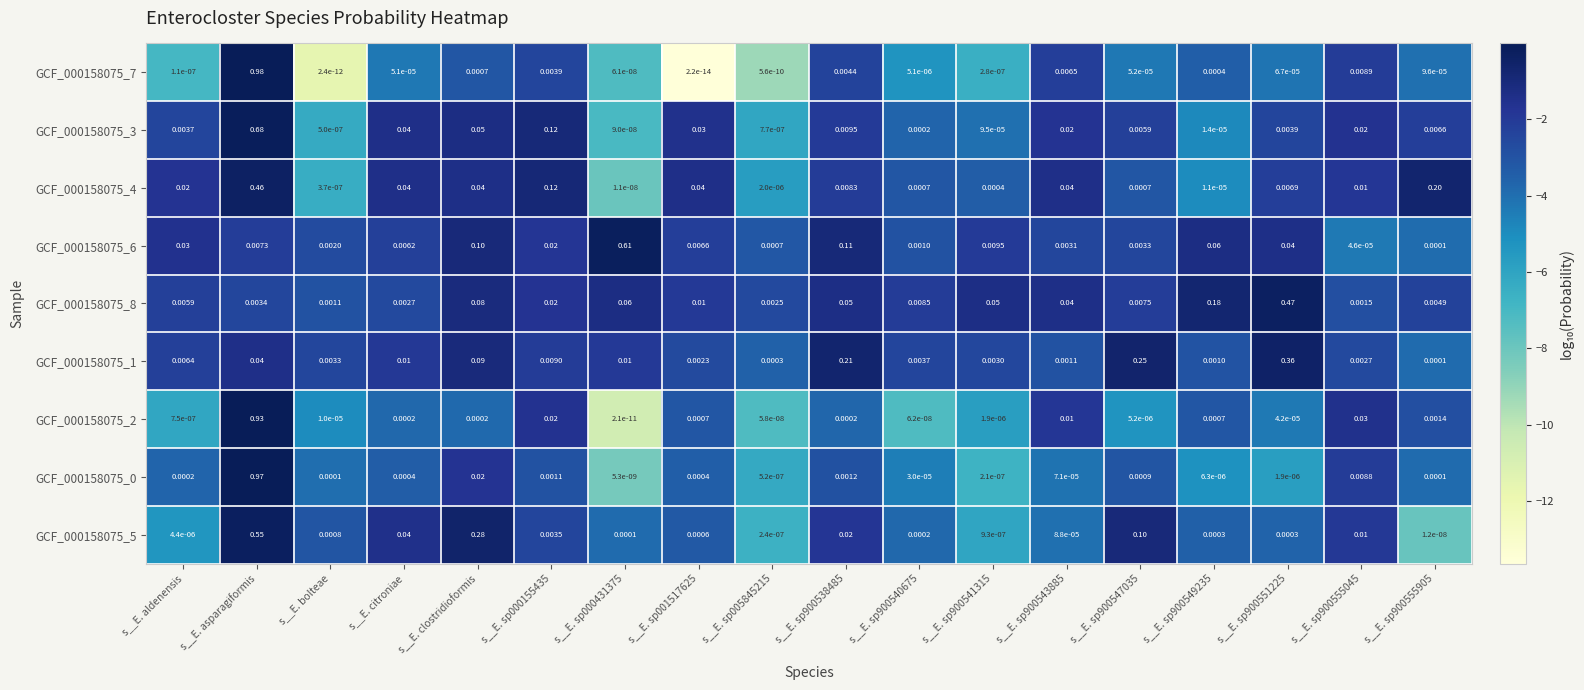

Which category has the highest value in the GCF_000158075_4 series?

s__E. asparagiformis